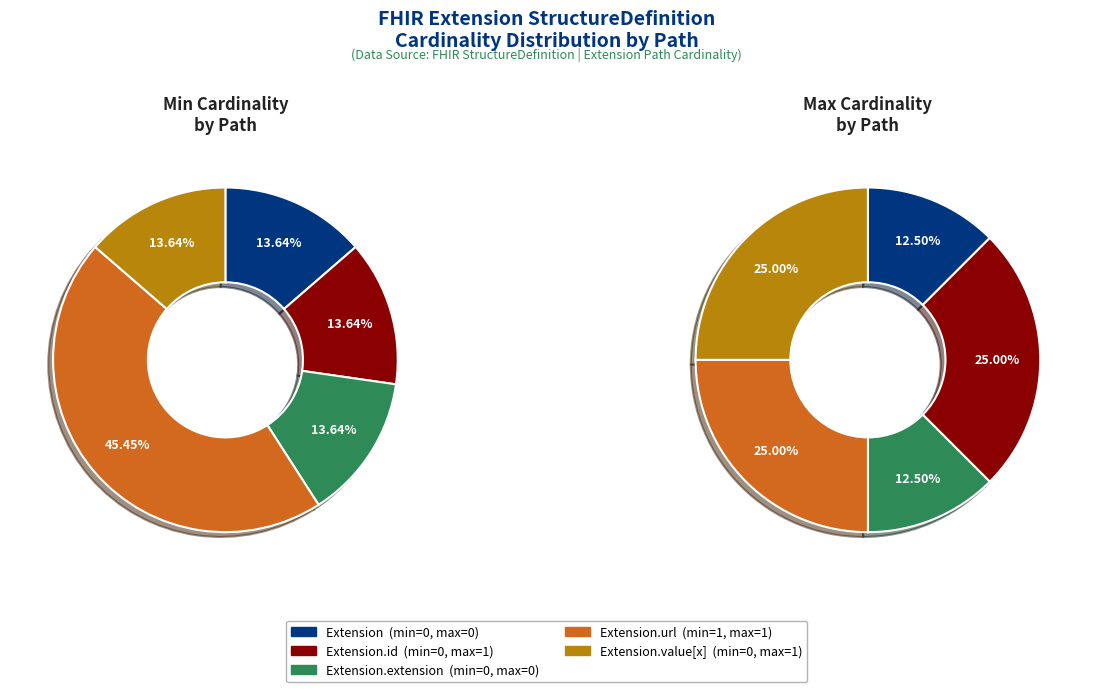

Which category has the smallest portion of the pie?

Extension